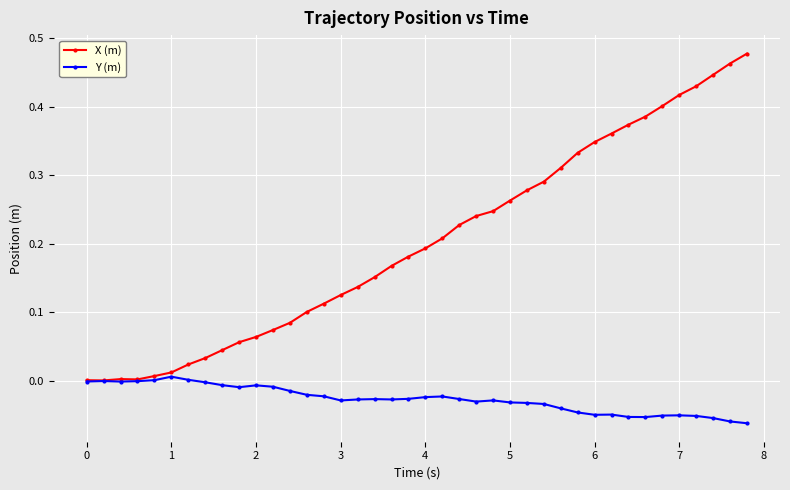

Which series has the widest spread of values?

X (m)